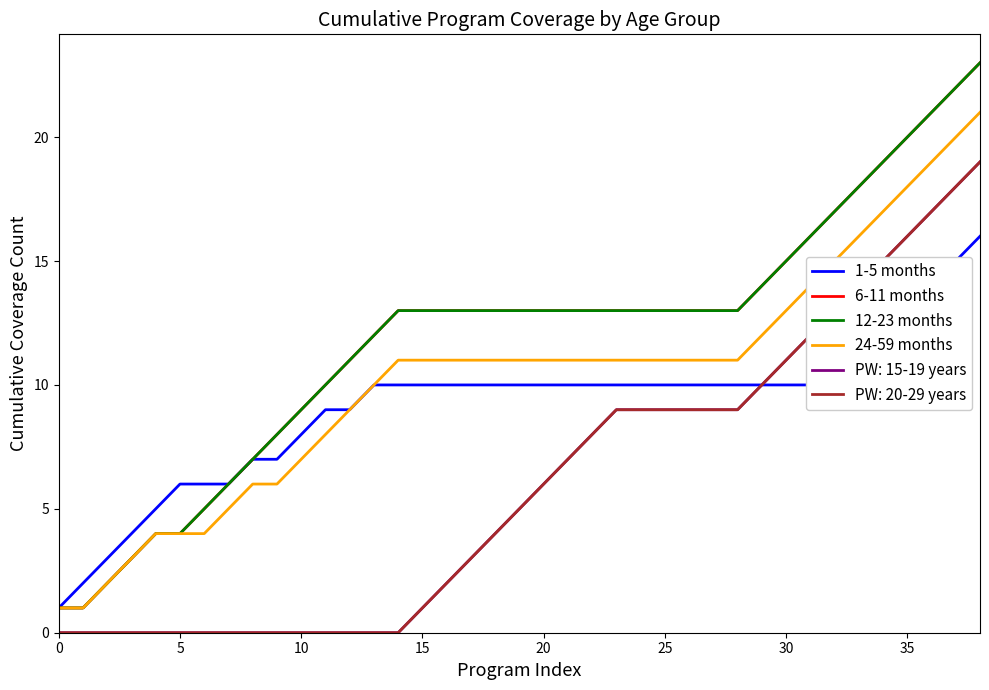

True or false: 12-23 months has more than 2 points higher than both neighbors.

False